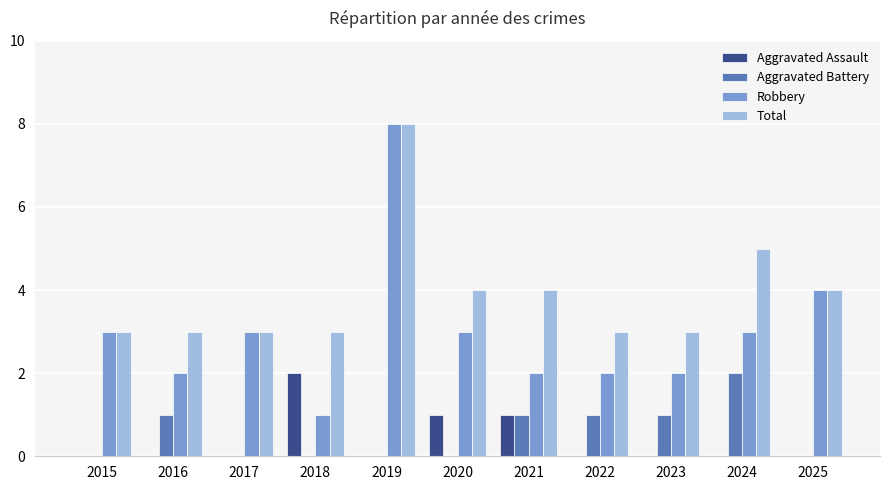

What is the sum of all Aggravated Battery values?

6